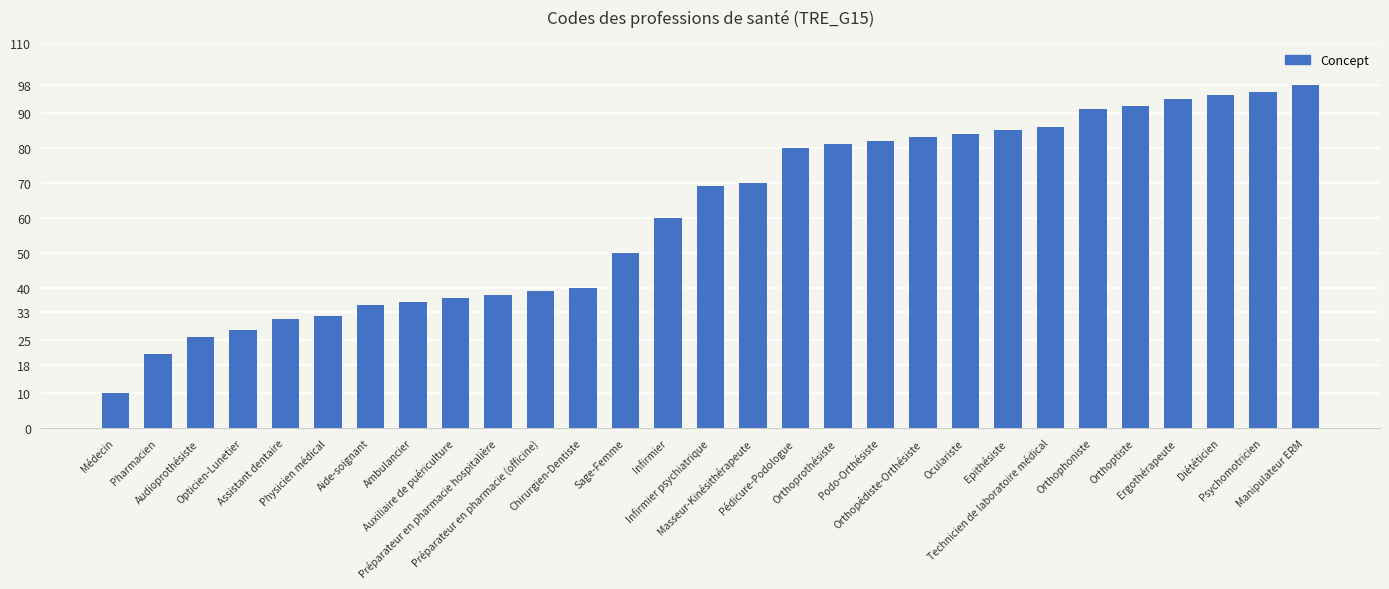

What is the label of the 24th bar from the left?

Orthophoniste